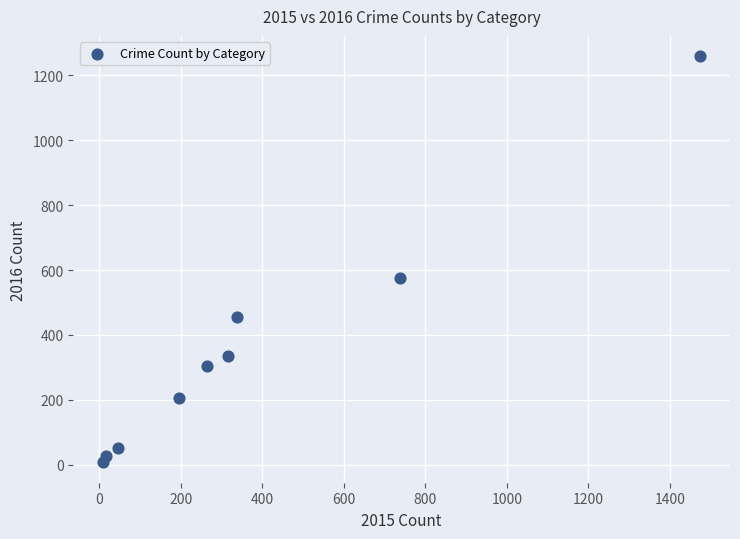

What Y value in the scatter plot is closest to 633?

576